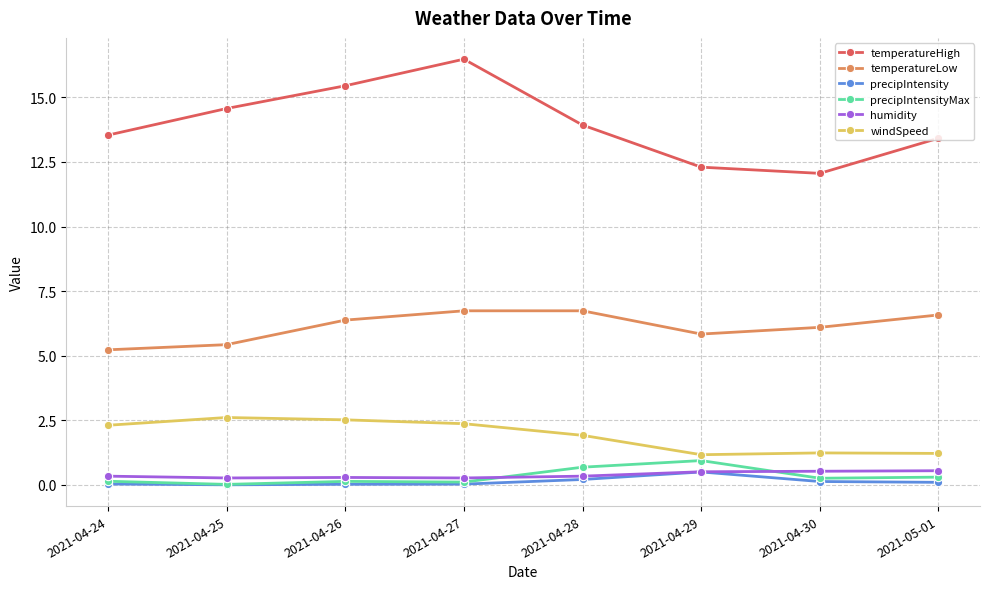

What are all the series names shown in the legend?

temperatureHigh, temperatureLow, precipIntensity, precipIntensityMax, humidity, windSpeed